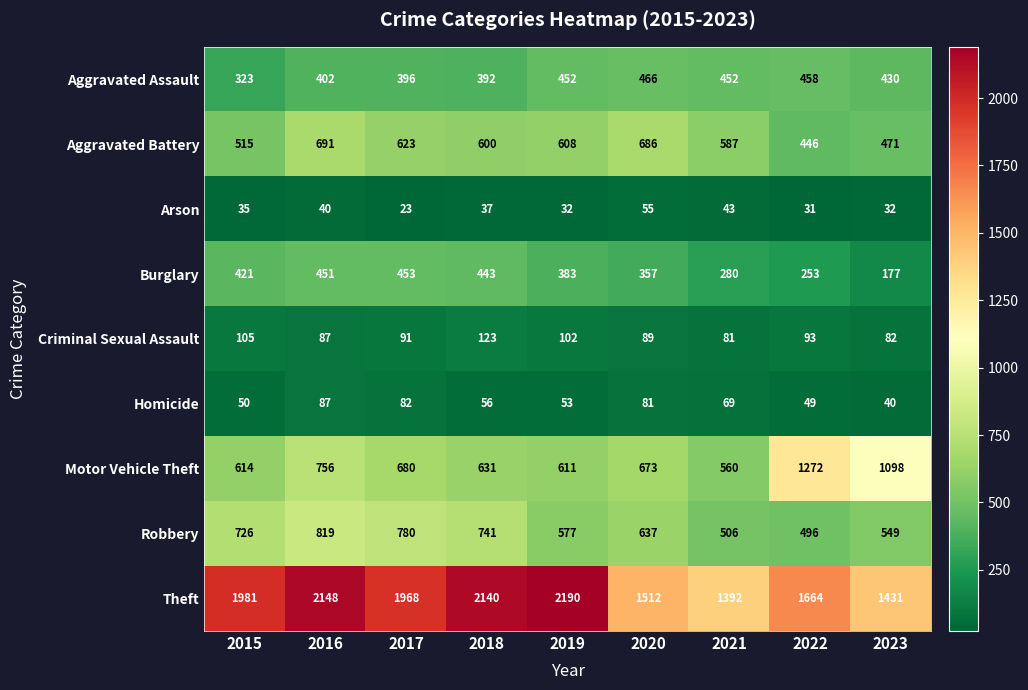

Is it true that Theft equals 1968 at 2017?

True